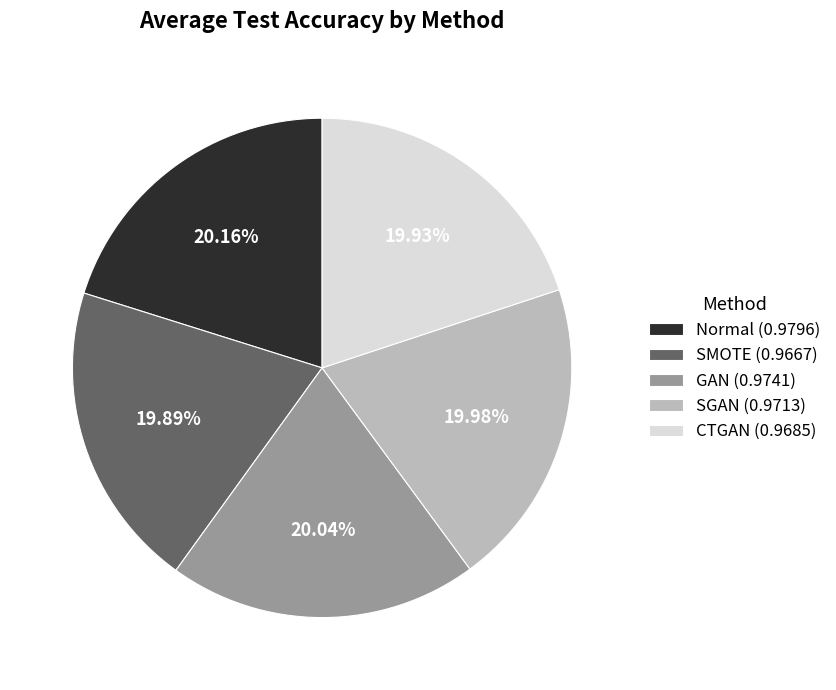

Do CTGAN (0.9685) and GAN (0.9741) together represent more than half of the pie?

No